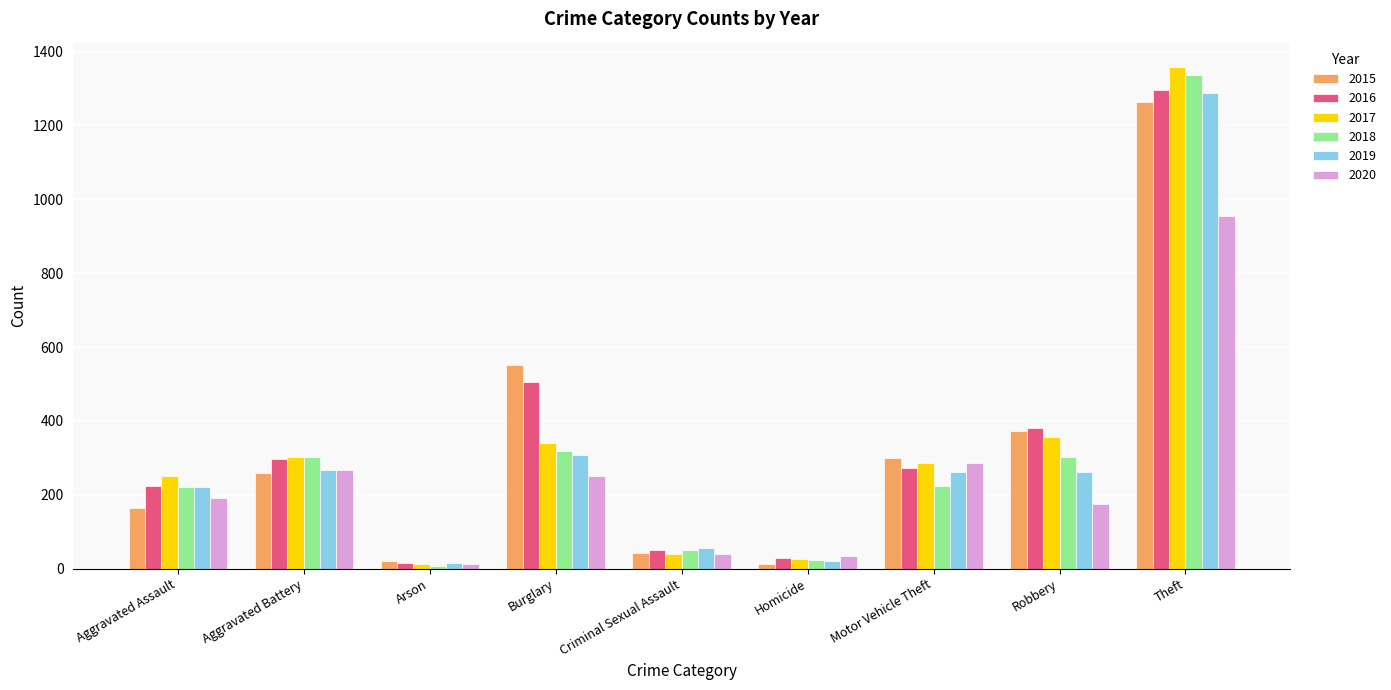

True or false: 2017 has a value of 27 at Homicide.

True